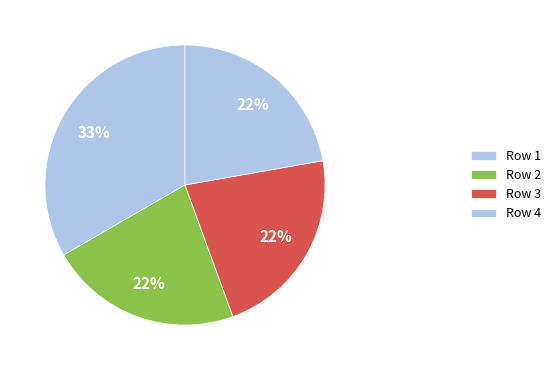

Count the number of slices in the pie.

4